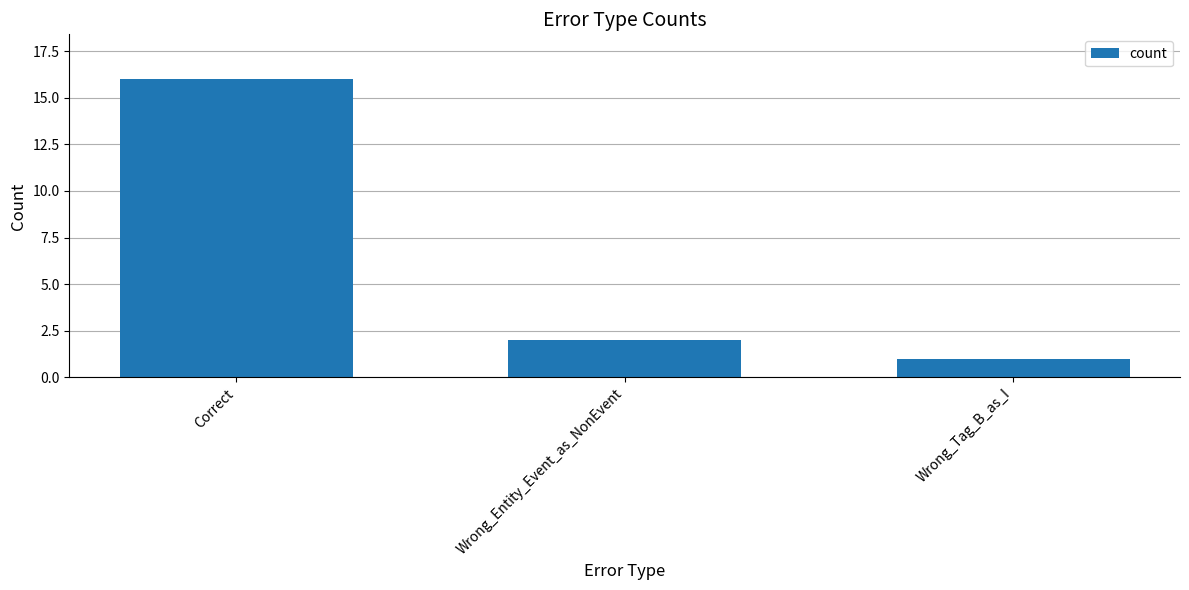

Is it true that the value at Wrong_Entity_Event_as_NonEvent is 1?

False